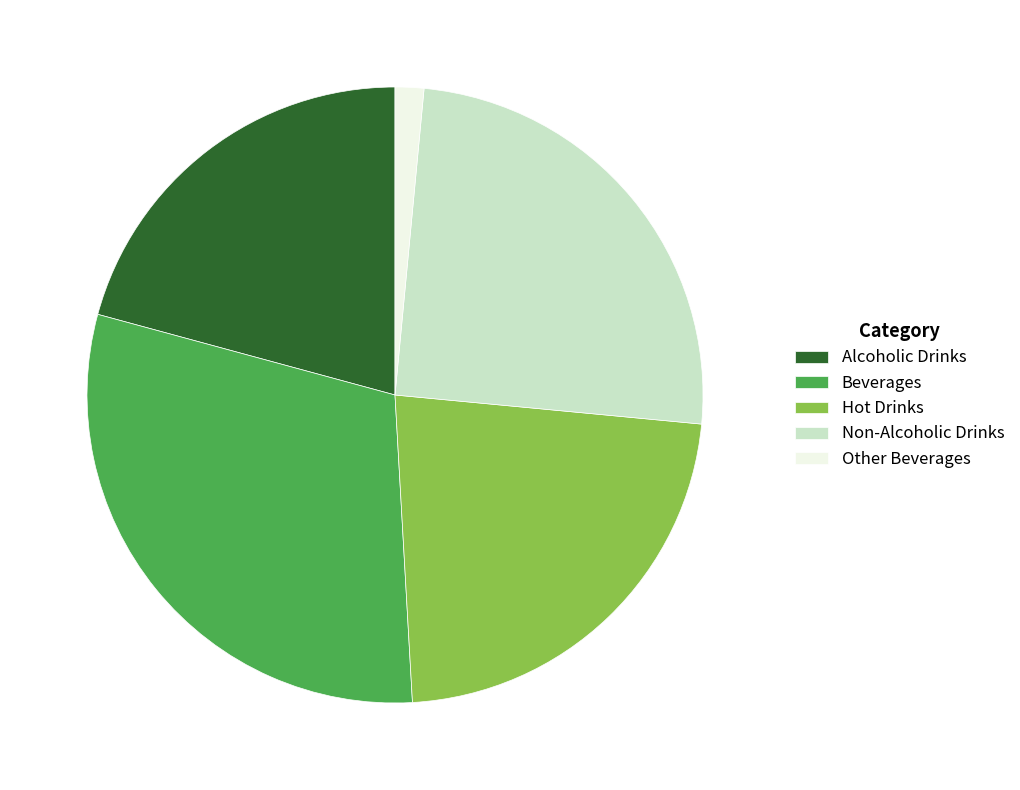

How many segments does this pie chart have?

5